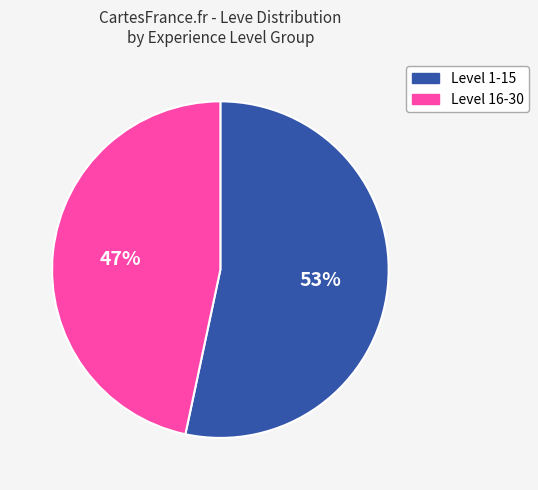

To the nearest percent, what is the average slice percentage?

50%